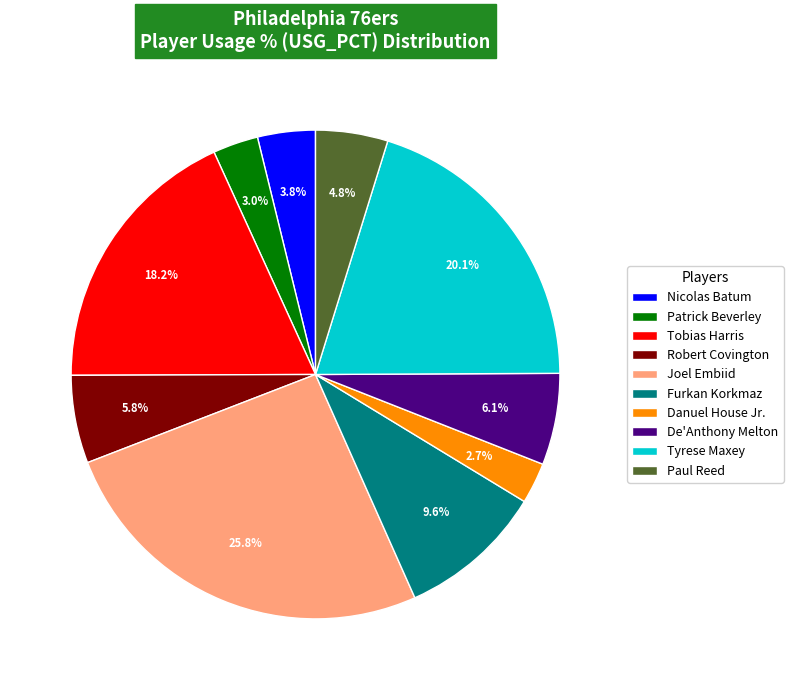

Do Paul Reed and Tyrese Maxey together represent more than half of the pie?

No